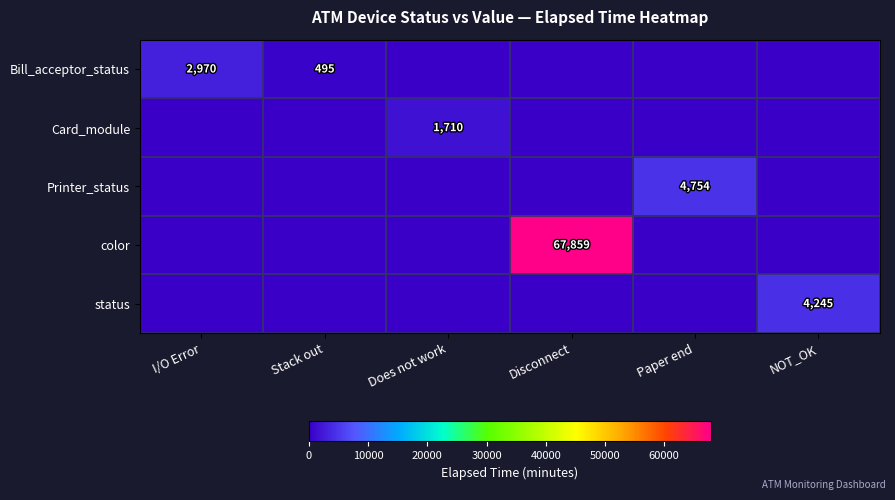

Is it true that color equals 67859 at Disconnect?

True